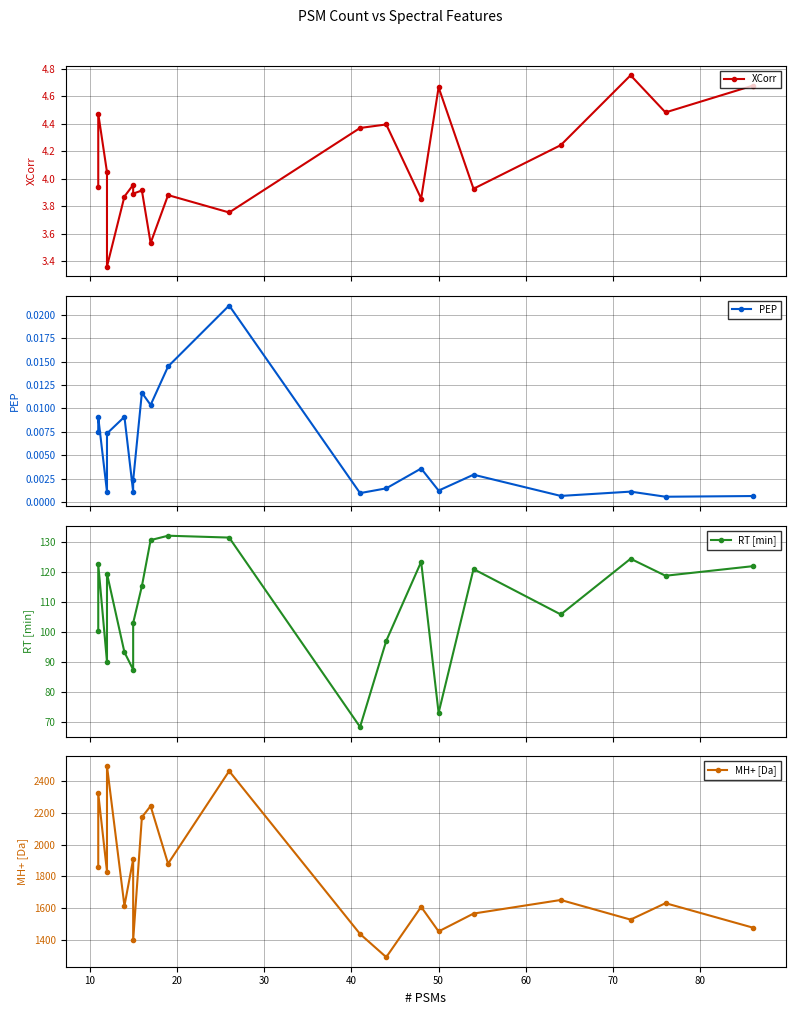

In MH+ [Da], how many points are higher than both neighbors (excluding endpoints)?

8